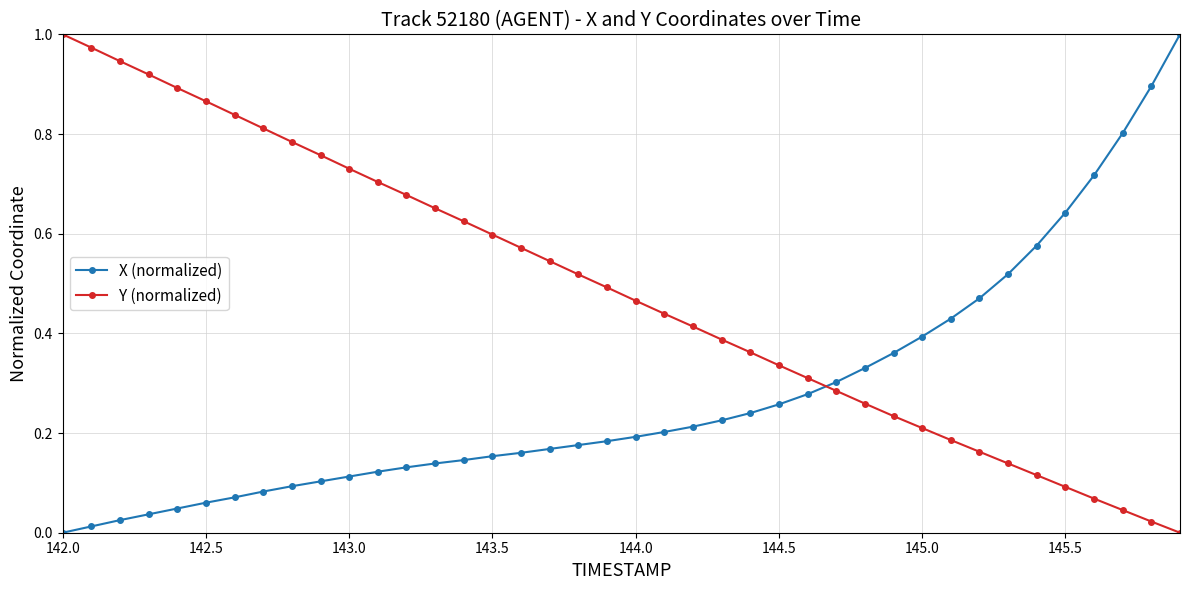

True or false: Y (normalized) and X (normalized) intersect in this chart.

True